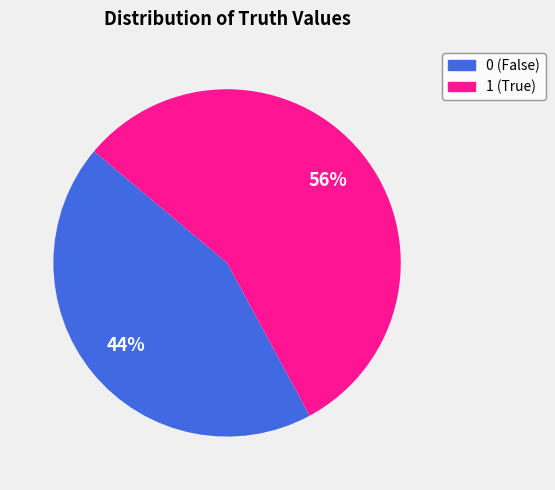

How many slices are in this pie chart?

2